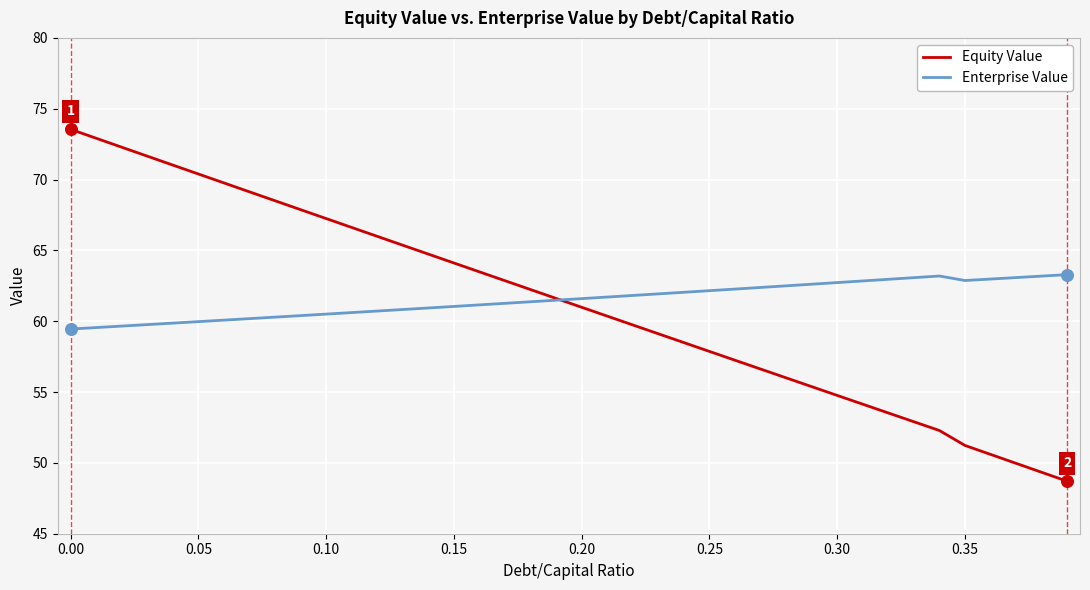

Rank the series by their maximum value, from lowest to highest.

Enterprise Value, Equity Value